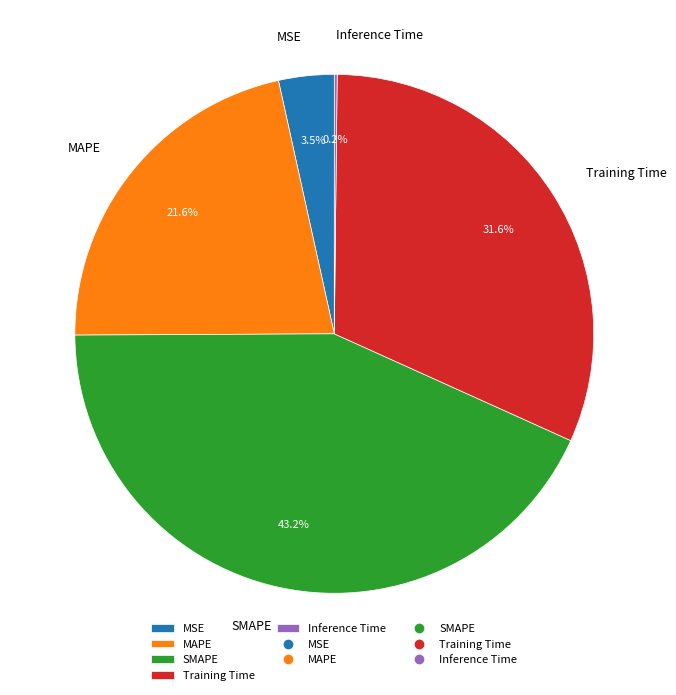

To the nearest percent, what is the average slice percentage?

20%